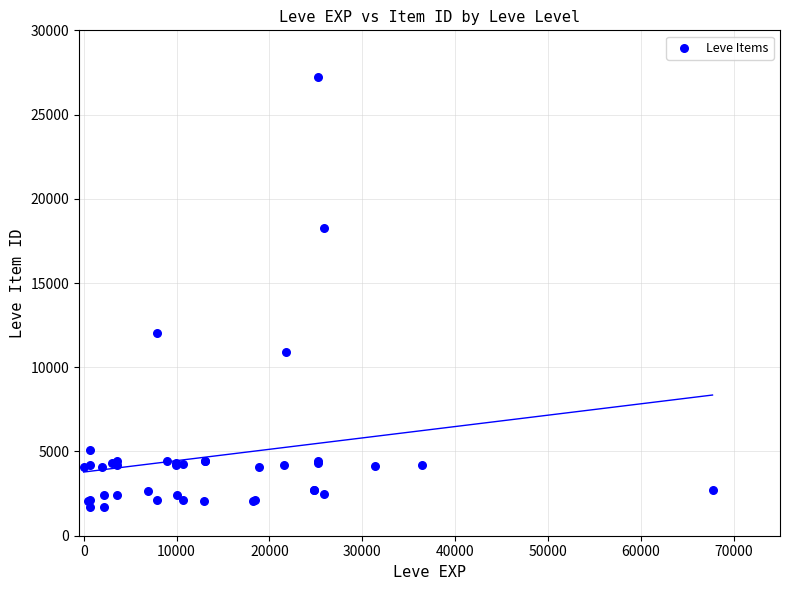

What Y value in the scatter plot is closest to 14448?

12018